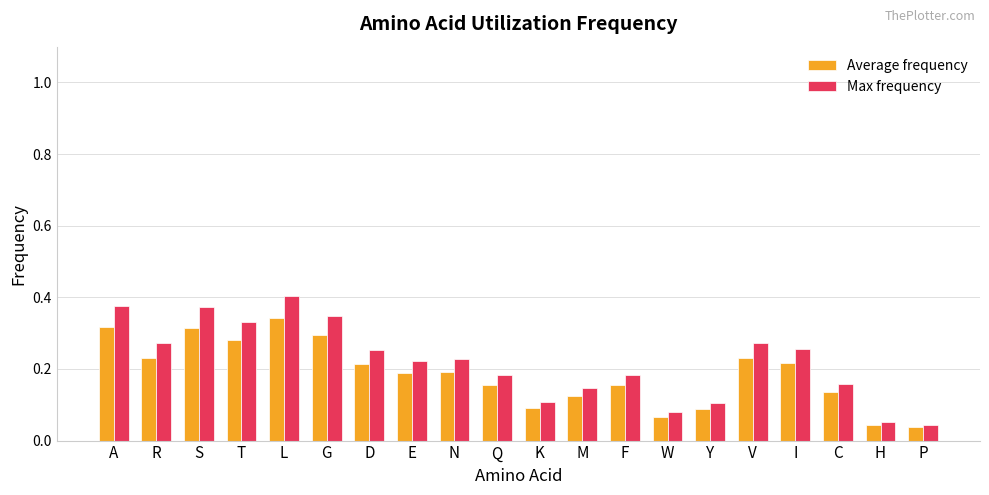

Between L and E, which series saw the biggest shift?

Max frequency